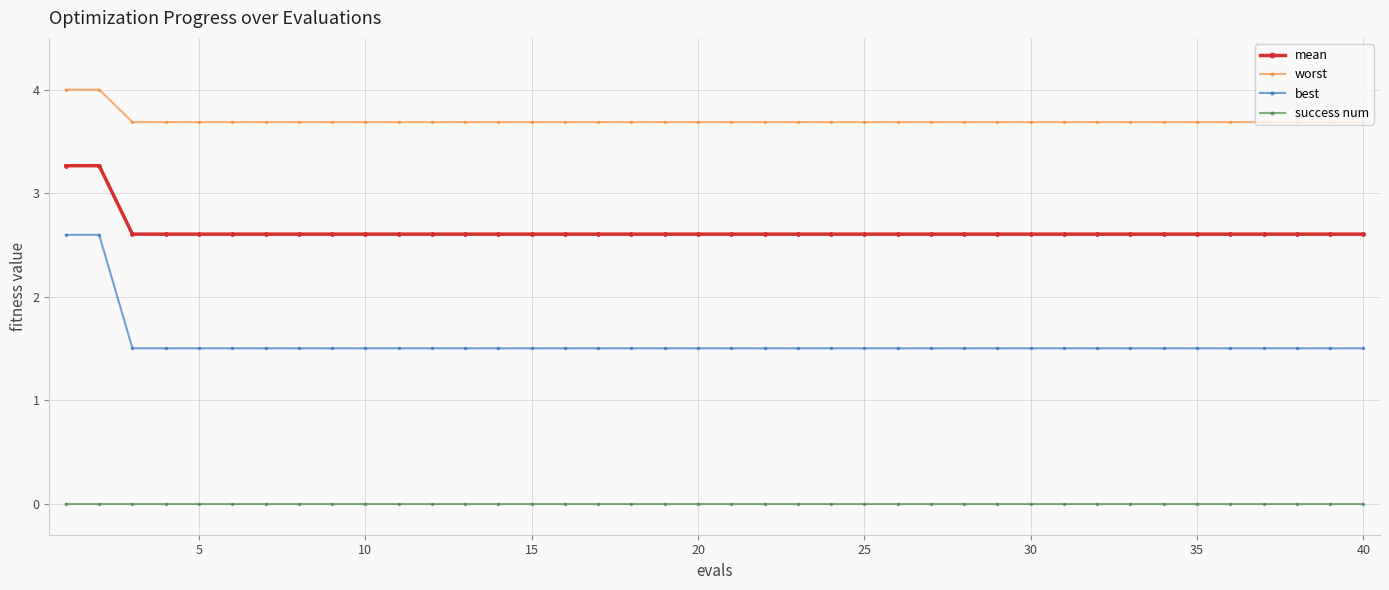

At how many categories does at least one series exceed 2?

40